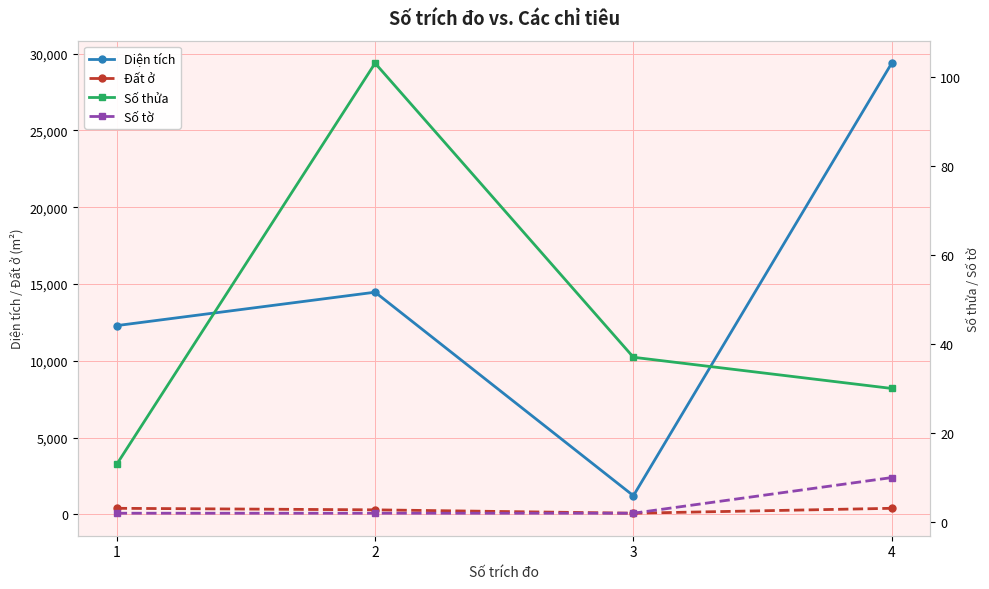

What is the approximate value of Đất ở at 4?

400.0